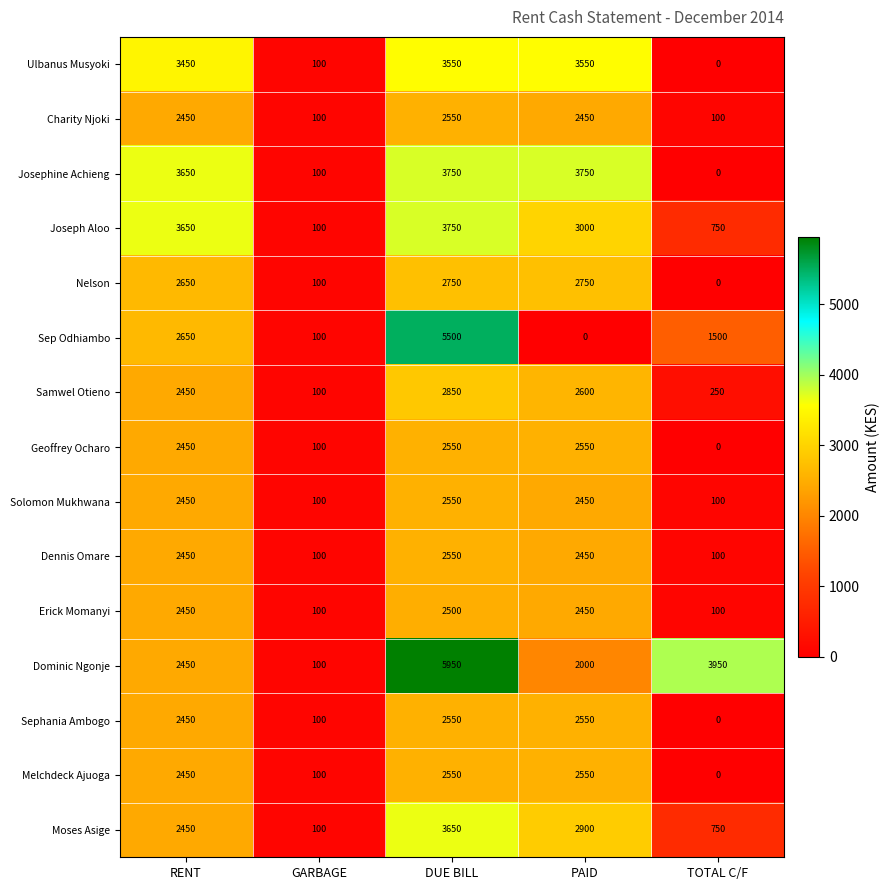

Which series has the widest spread of values?

Dominic Ngonje